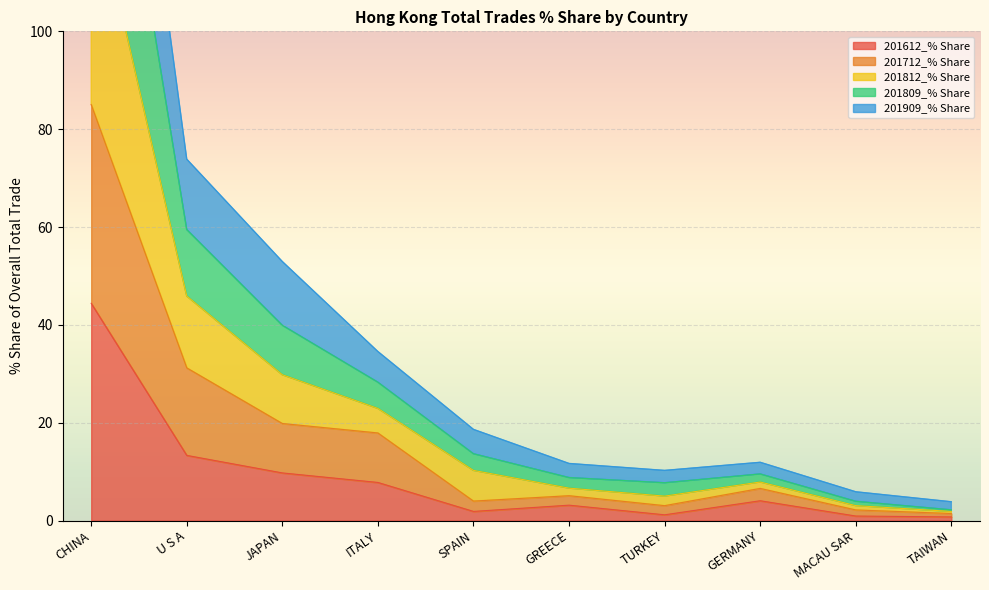

List the series in order of their overall mean, highest first.

201812_% Share, 201809_% Share, 201909_% Share, 201712_% Share, 201612_% Share